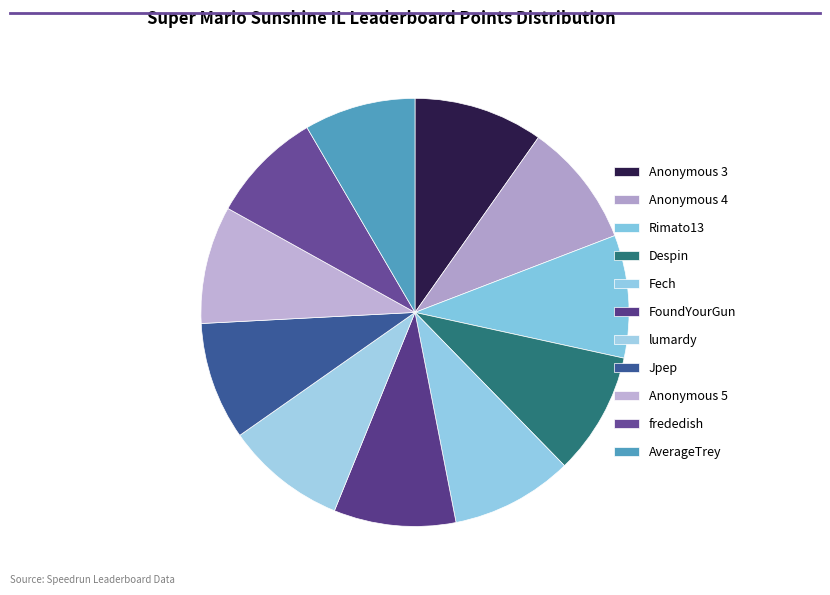

How many segments does this pie chart have?

11